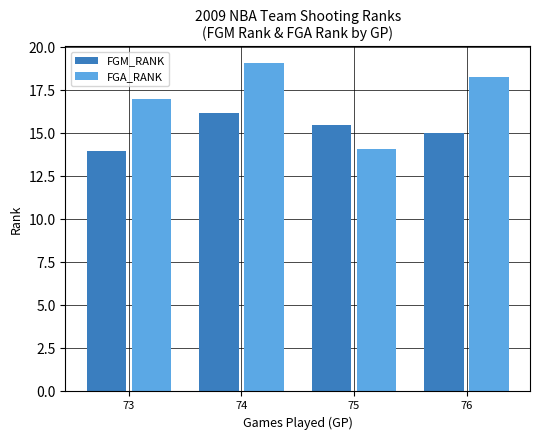

What is the sum of all FGA_RANK values?

68.4